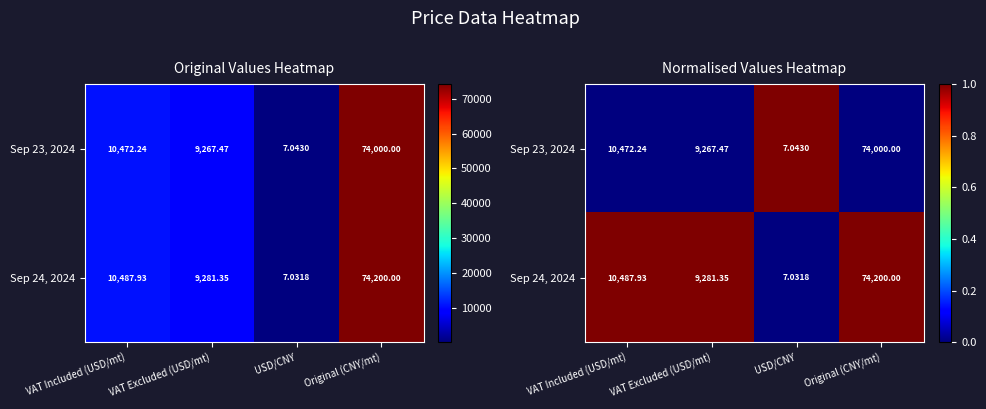

Count the number of categories in the chart.

4